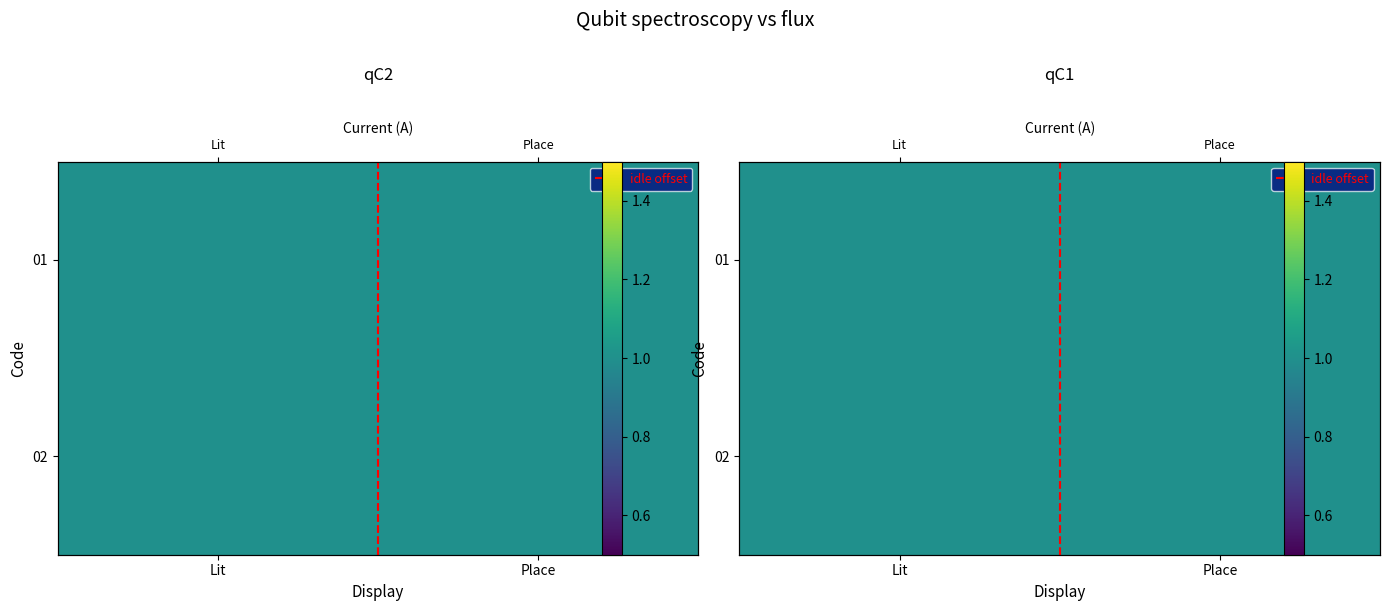

At how many categories does at least one series exceed 0?

2